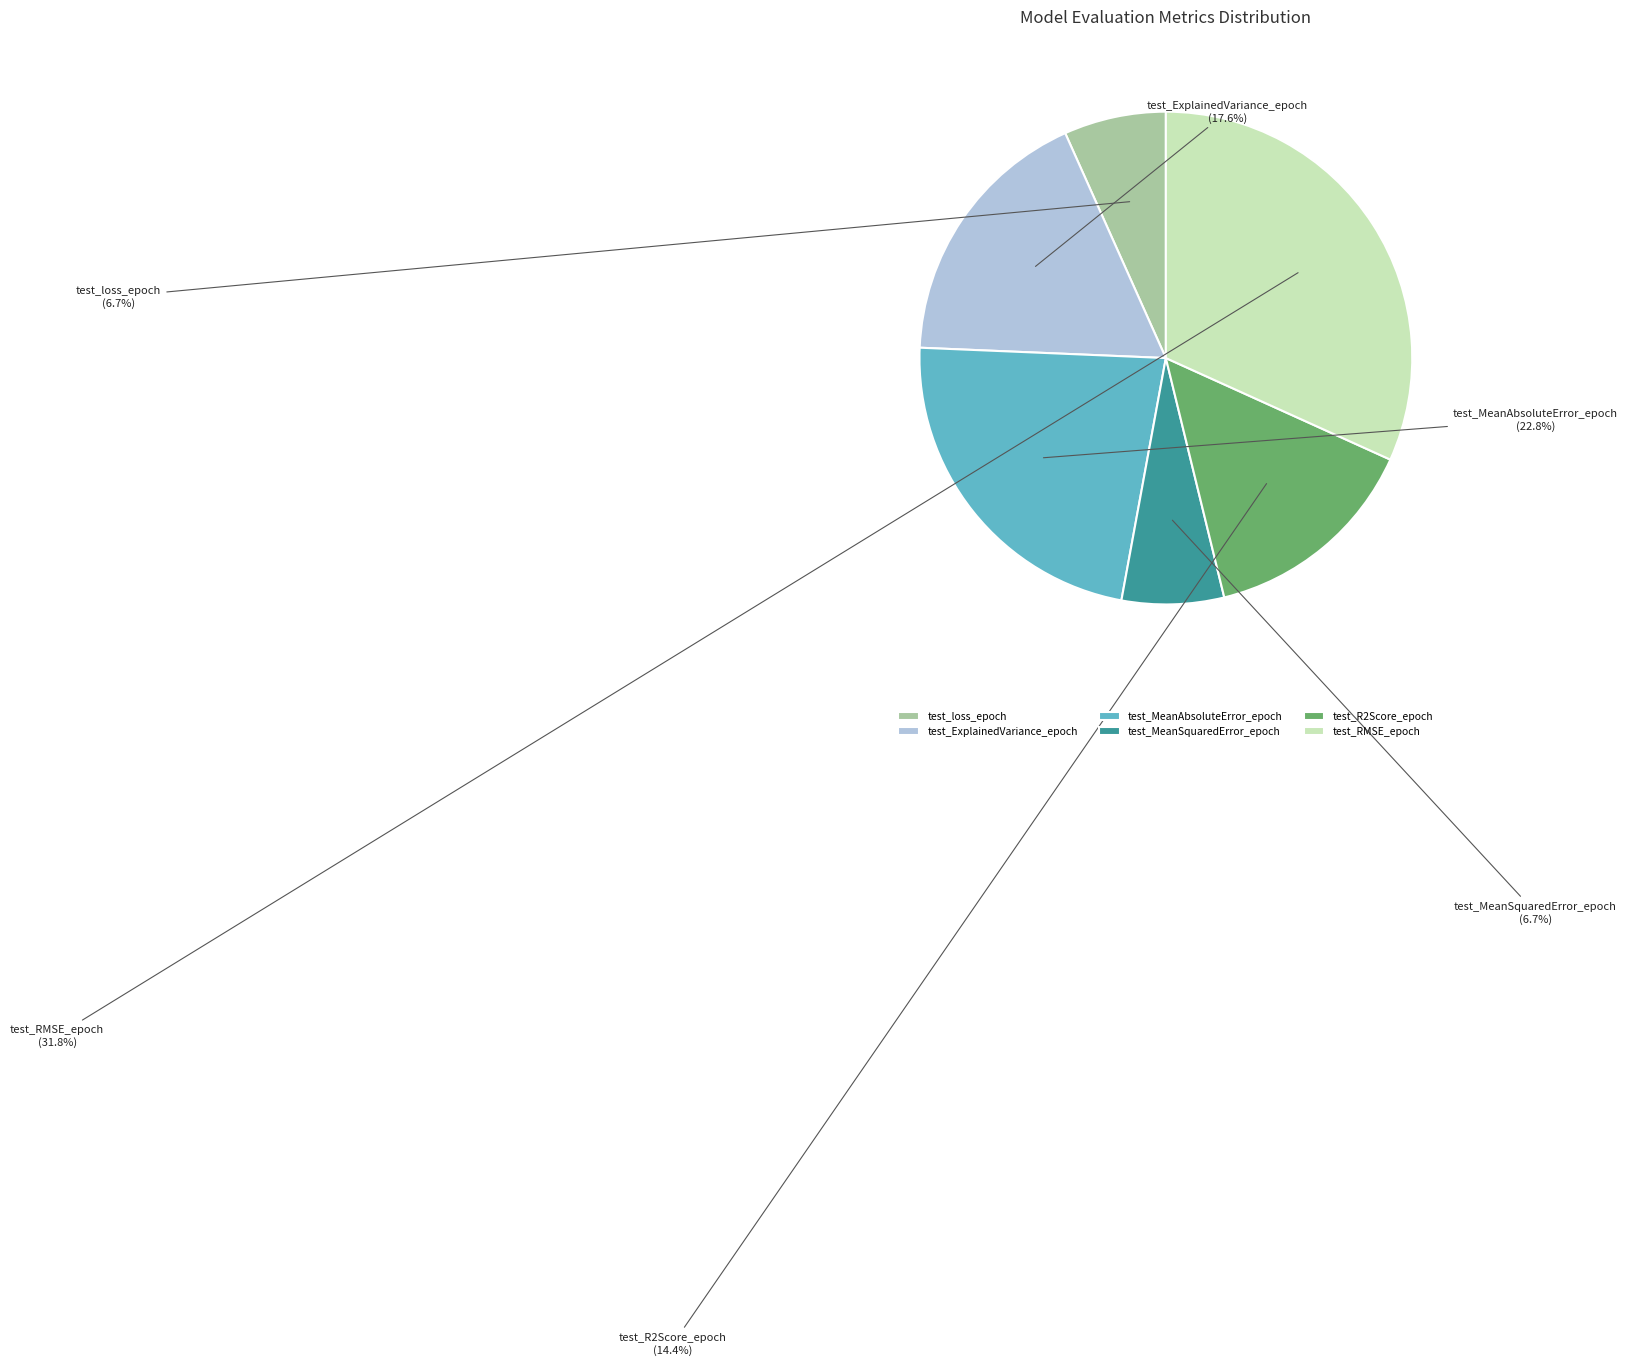

Does any single category account for the majority?

No